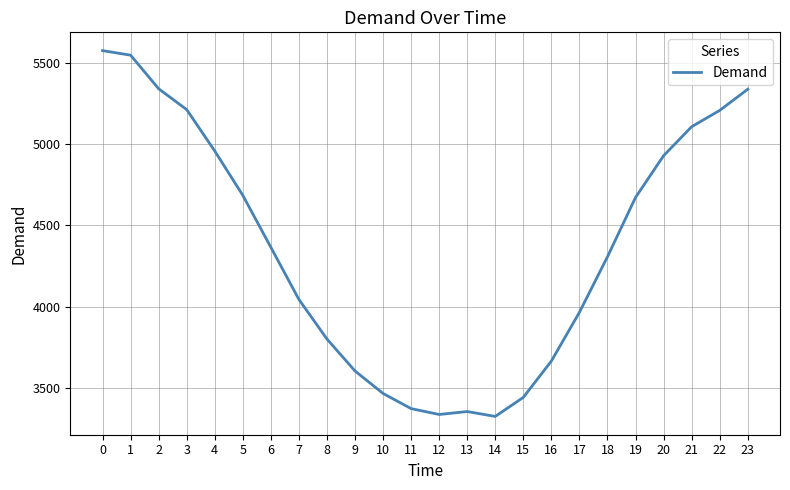

Which has a higher value, 11 or 22?

22